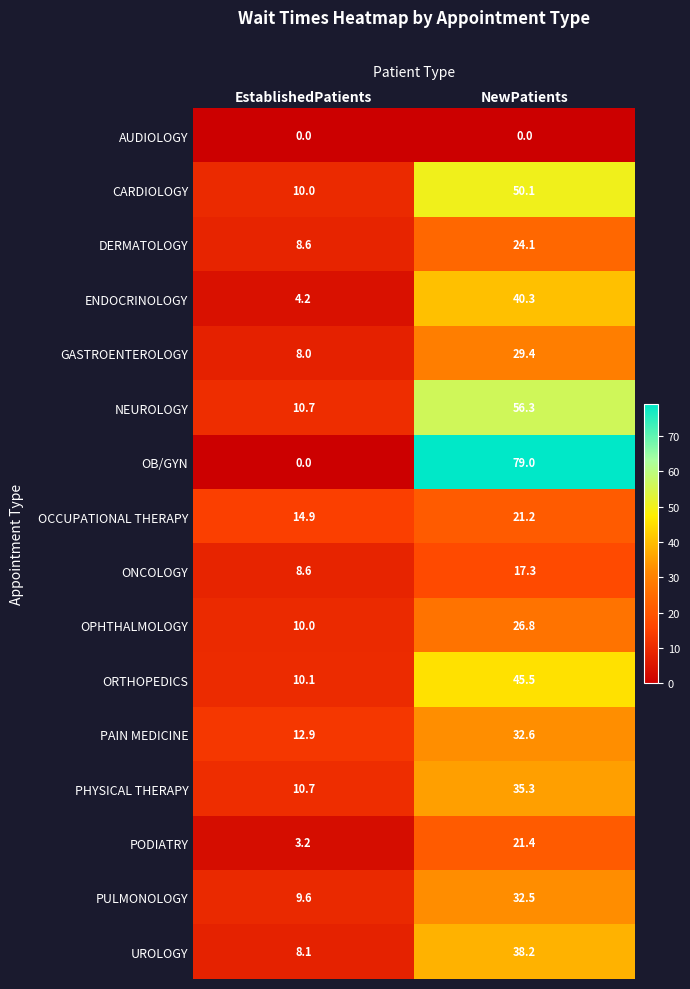

True or false: CARDIOLOGY has a value of 74.6 at NewPatients.

False